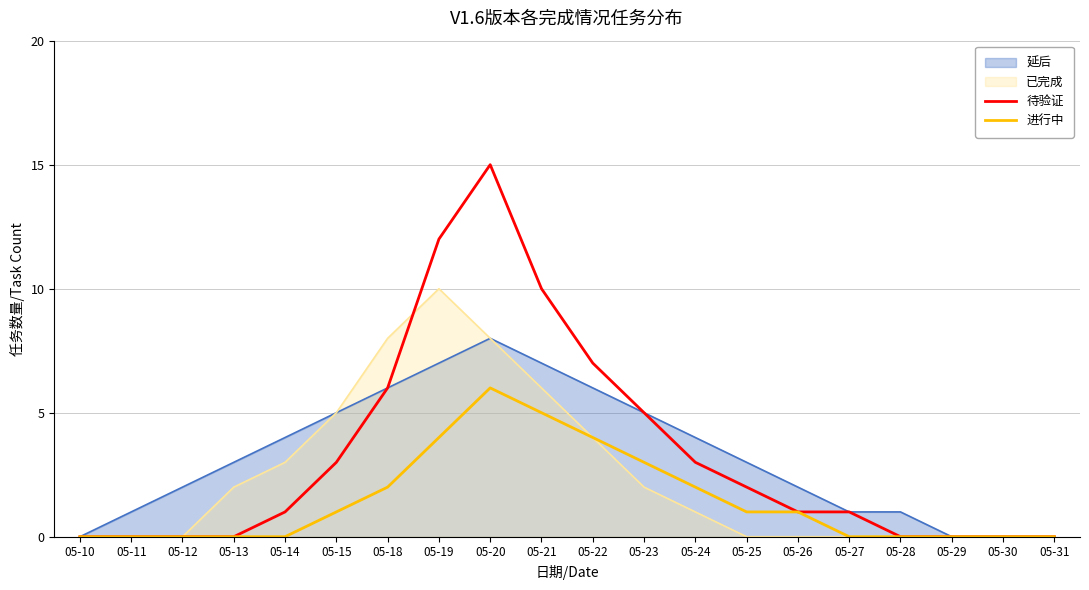

Does the chart display data point markers on the line(s)?

No